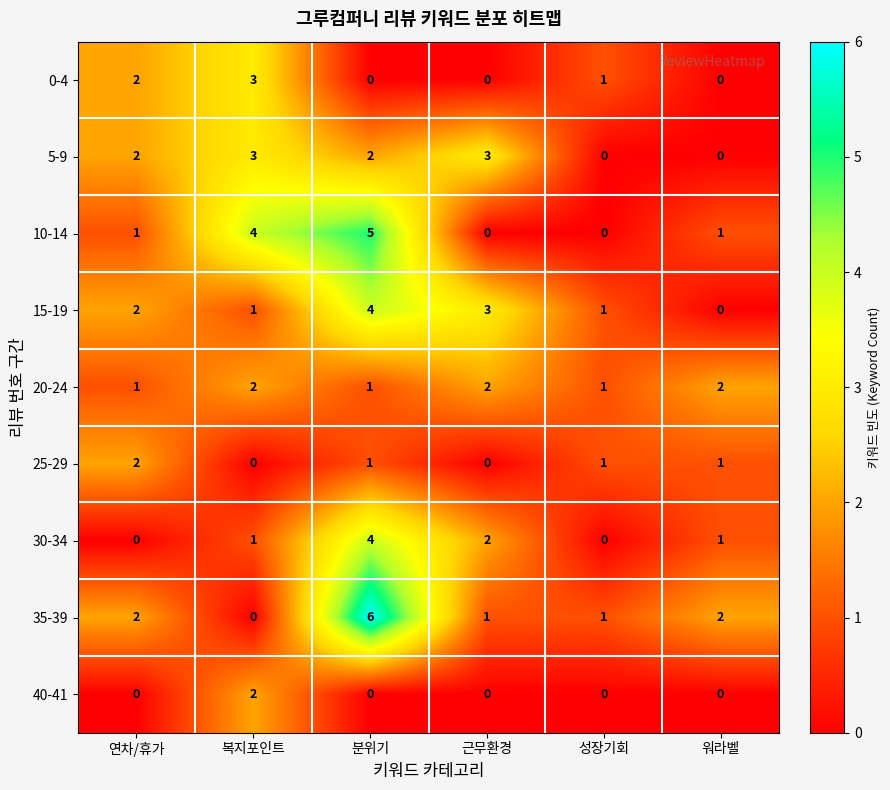

What is the difference between the maximum and minimum values in the 5-9 series?

3